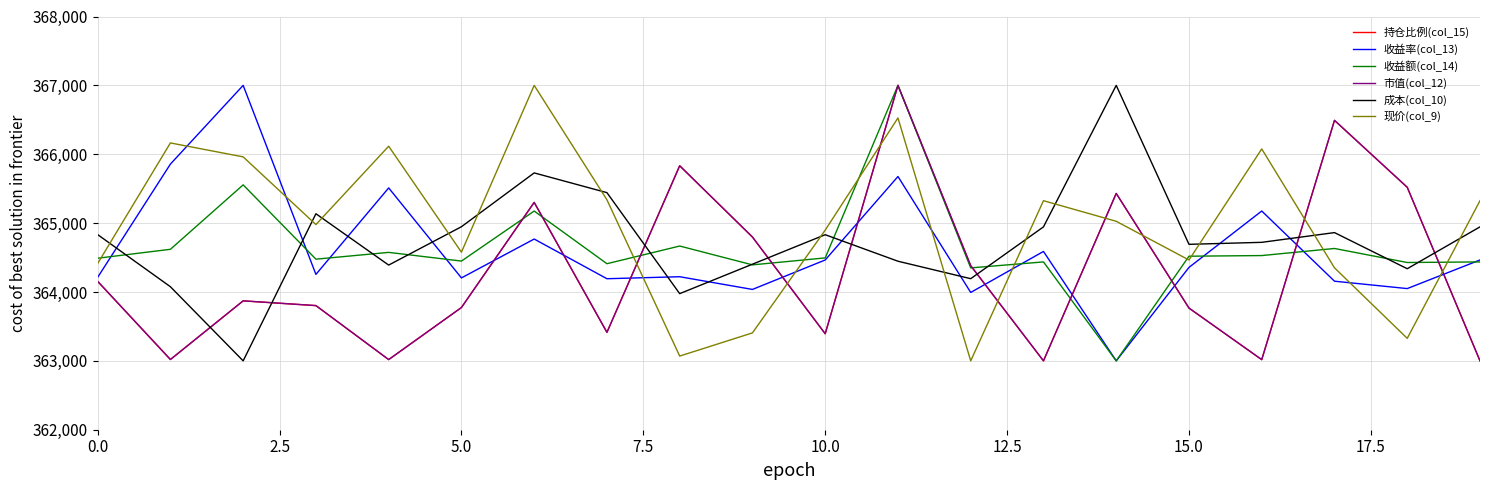

After their last crossing, which series has the higher values: 现价(col_9) or 市值(col_12)?

现价(col_9)